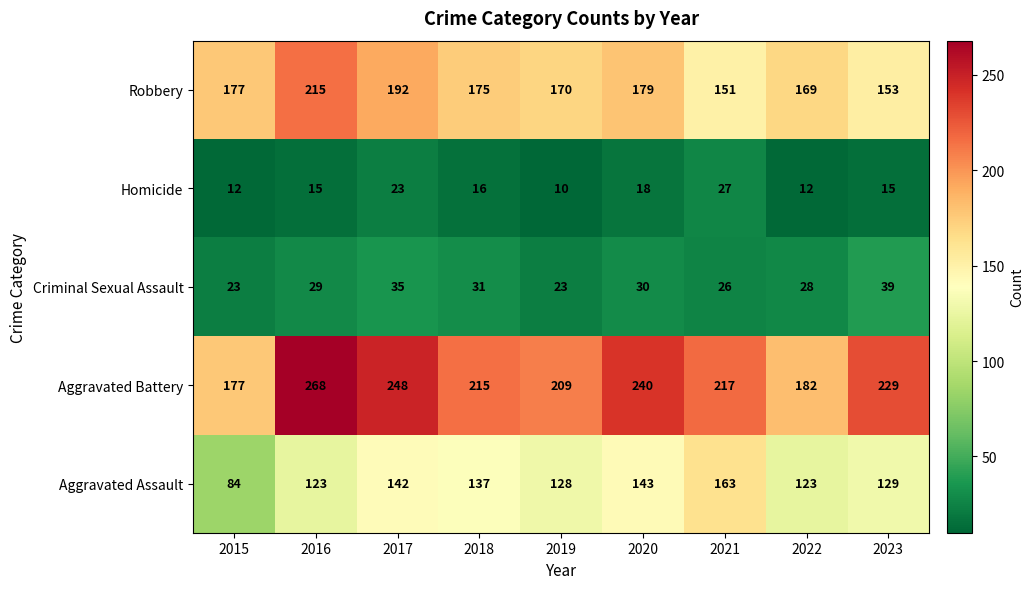

What is the minimum value shown in the chart?

10